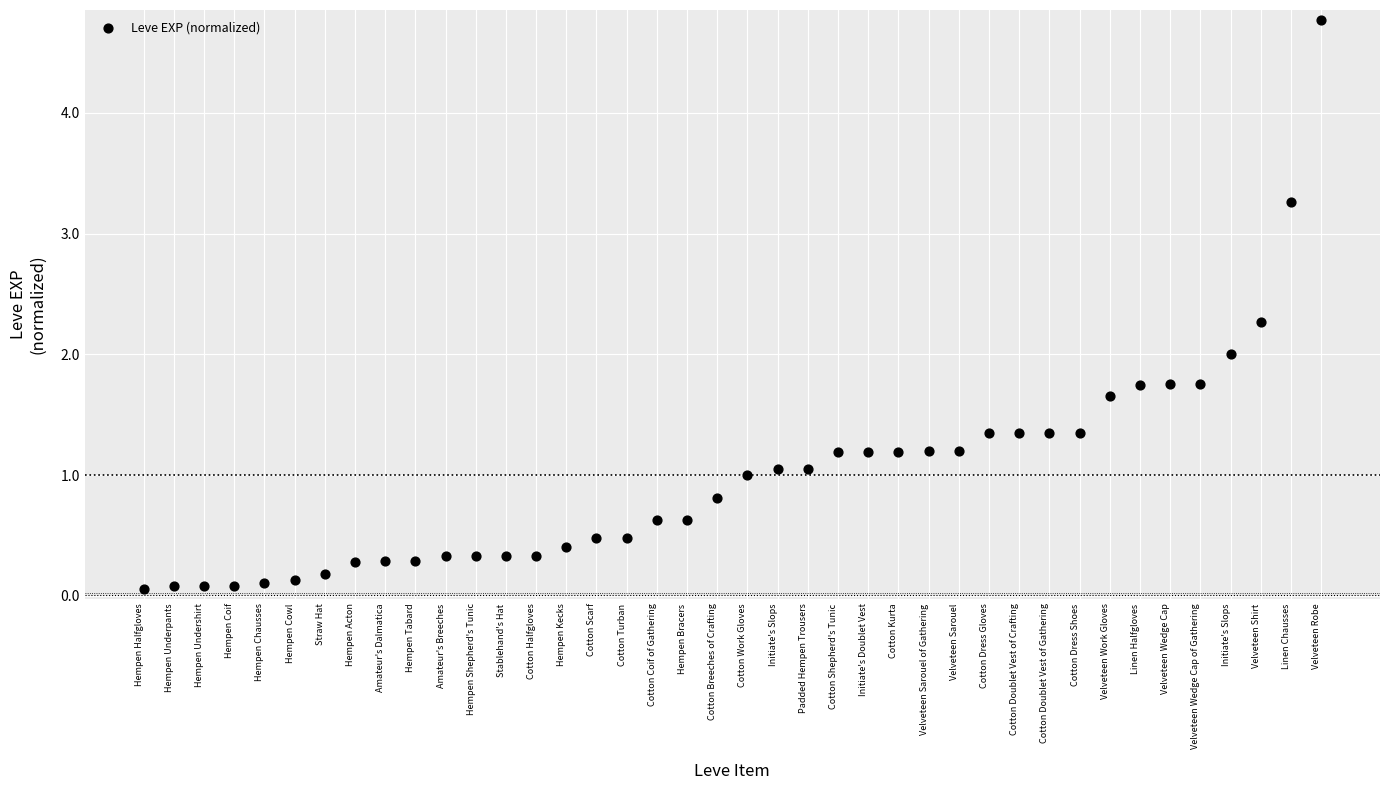

What is the range of Y values (max minus min)?

4.7